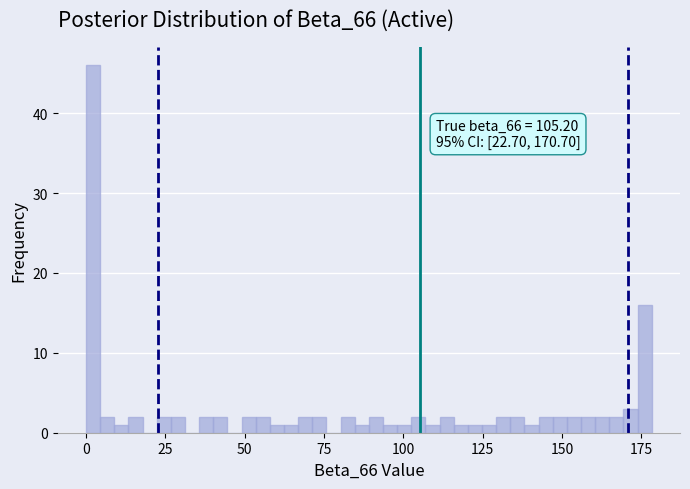

Read against the x-axis, roughly where is the centre of the tallest bar?

0